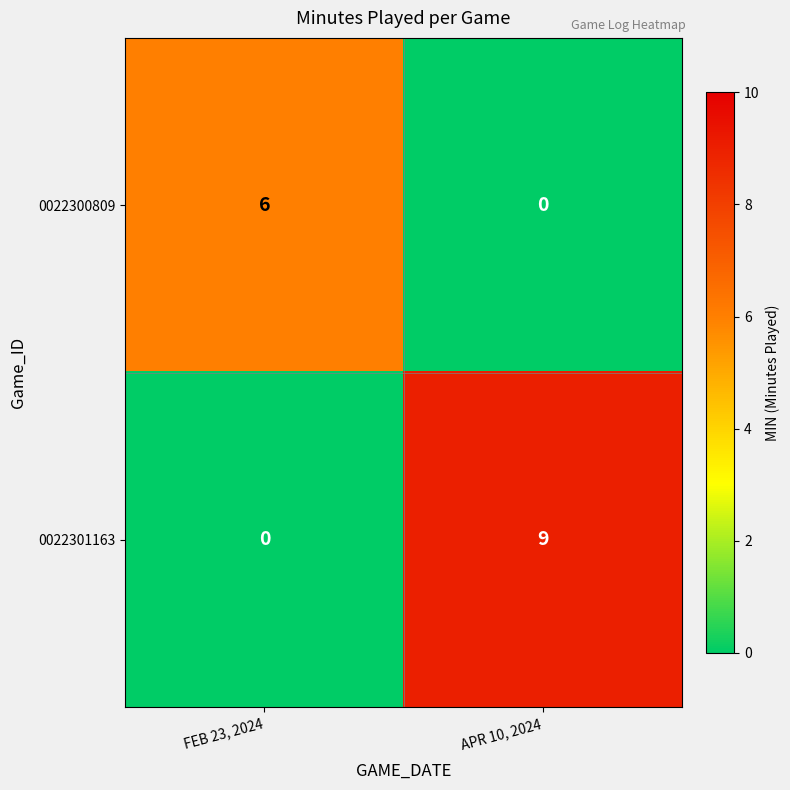

What is the difference between the highest and lowest values at APR 10, 2024?

9